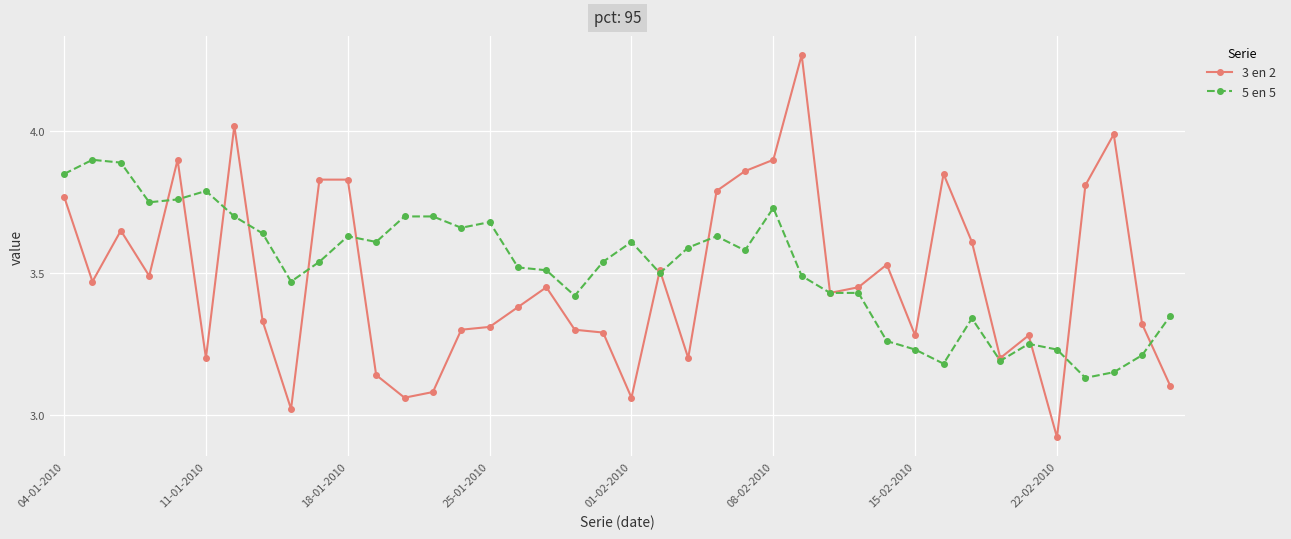

At how many categories does at least one series exceed 3?

40